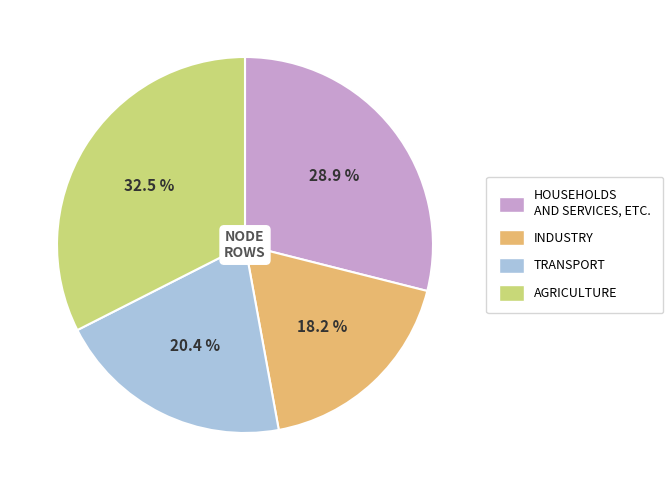

What is the ratio of the value at INDUSTRY to the value at HOUSEHOLDS AND SERVICES, ETC.?

0.6